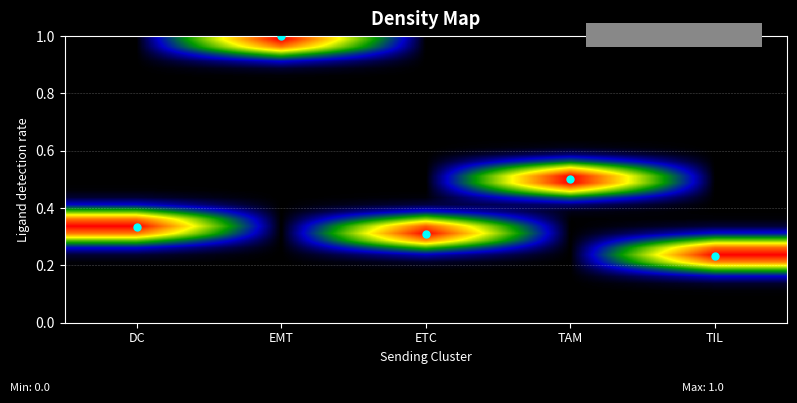

What is the total value across all series at ETC?

3.9